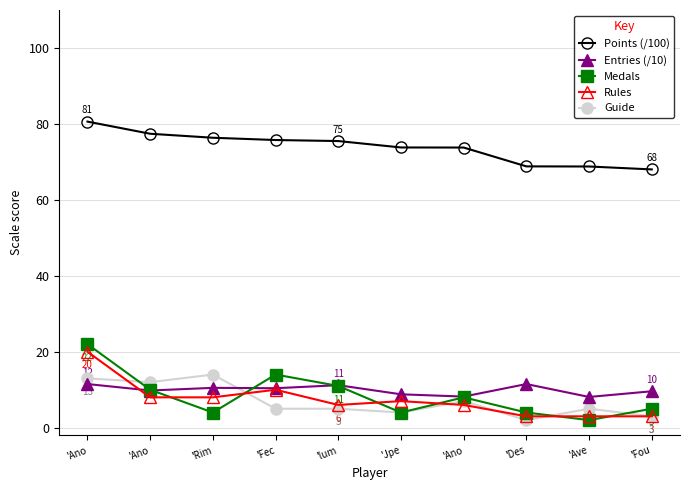

Is it true that Guide equals 3.4 at 'Fec?

False